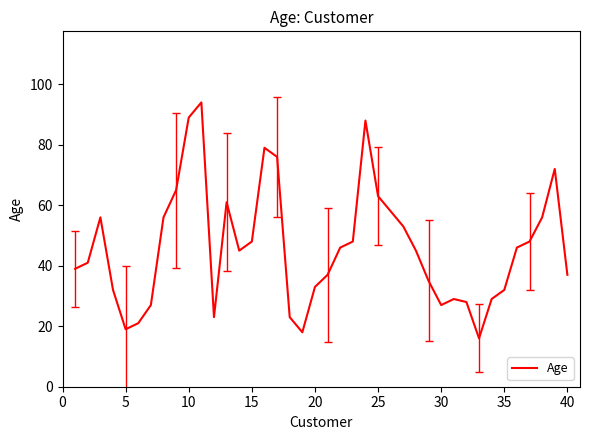

What is the difference between the maximum and minimum values?

78